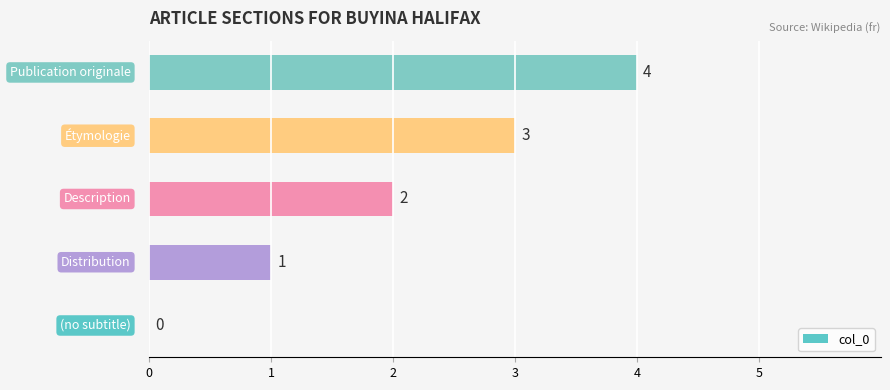

Does the chart contain stacked bars?

No